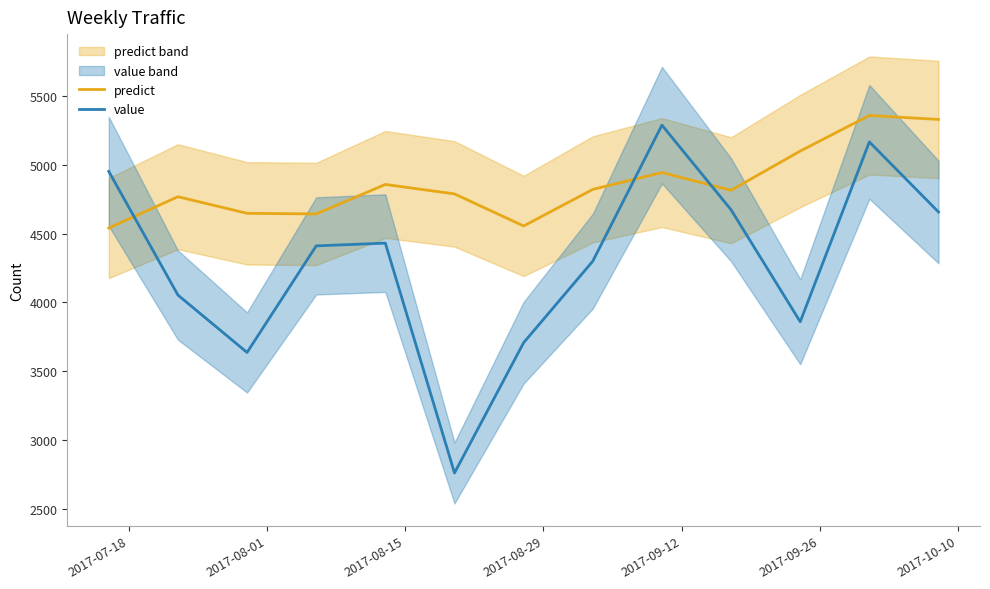

Reading left to right, transcribe all the data shown in this chart.

predict: 4540.4	4768.1	4647.5	4642.9	4857.2	4788.4	4555.7	4821.2	4943.5	4814.9	5099.6	5358.1	5329.2
value: 4952.0	4054.0	3637.0	4411.0	4431.0	2762.0	3708.0	4300.0	5288.0	4673.0	3860.0	5166.0	4657.0